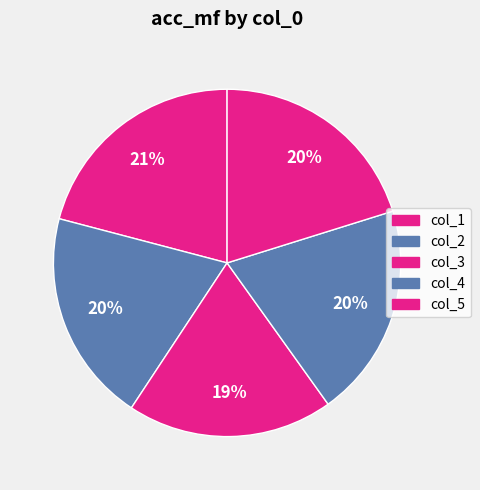

Does any single category account for the majority?

No